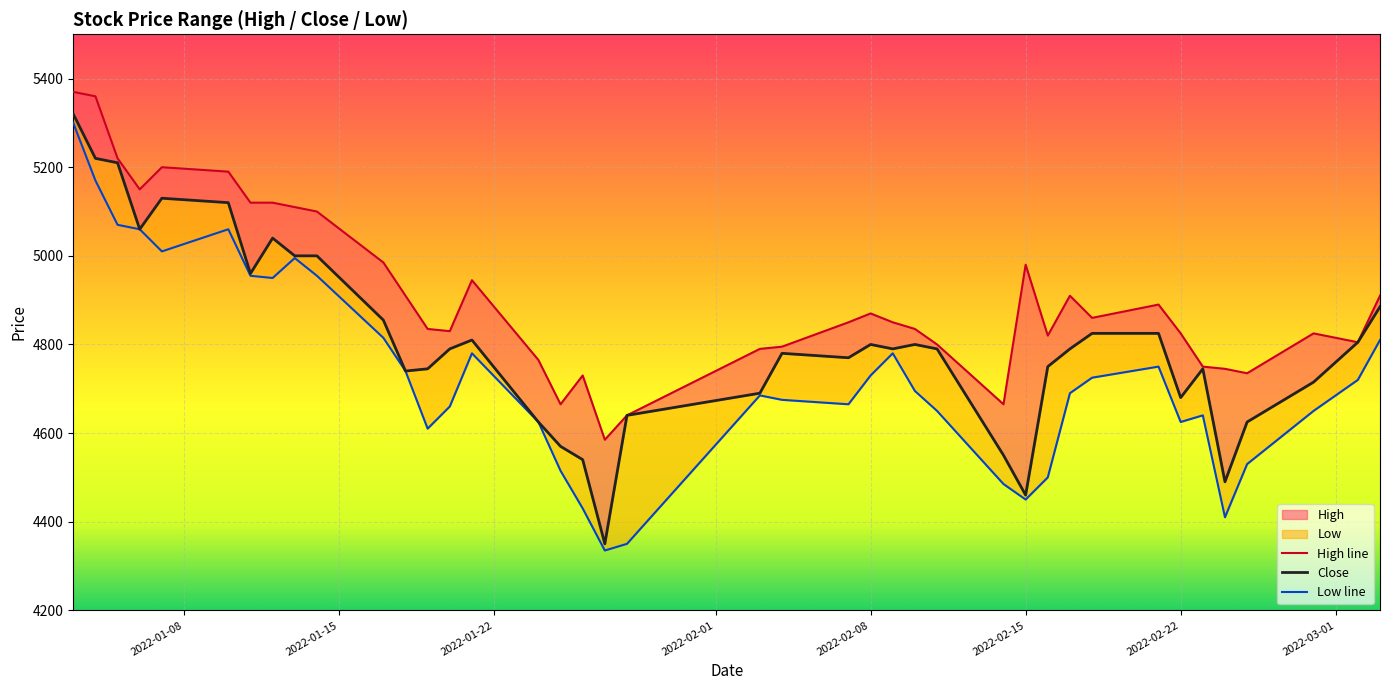

Is this an area chart (filled region under the line)?

No